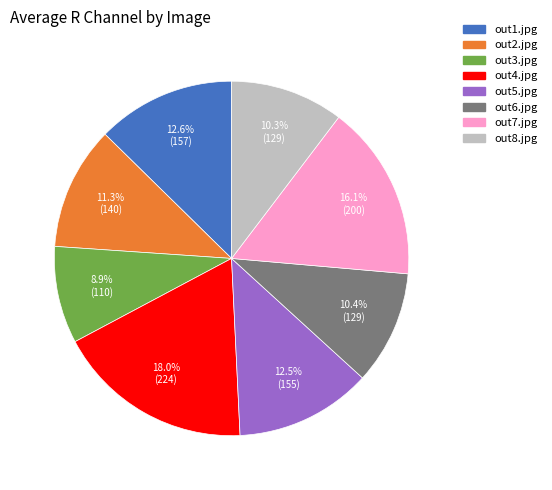

To the nearest percent, what percentage of the pie is out2.jpg?

11%